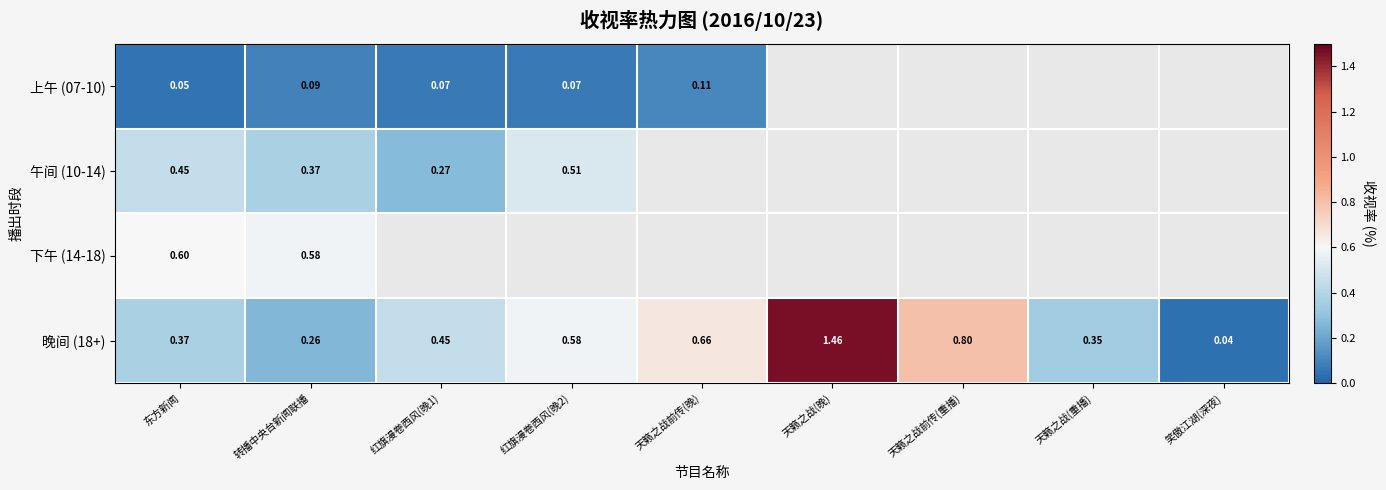

Where is 晚间 (18+) nearest to the value 0?

笑傲江湖(深夜)